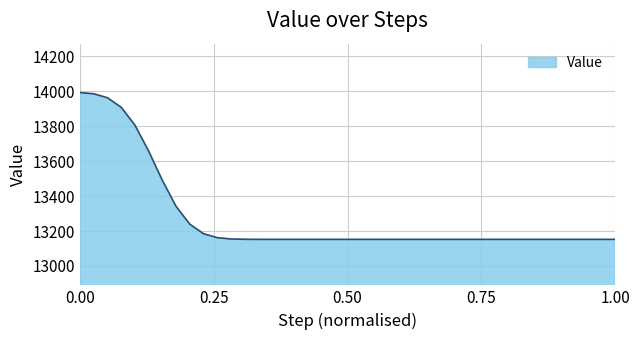

What is the difference between the maximum and minimum values?

840.0